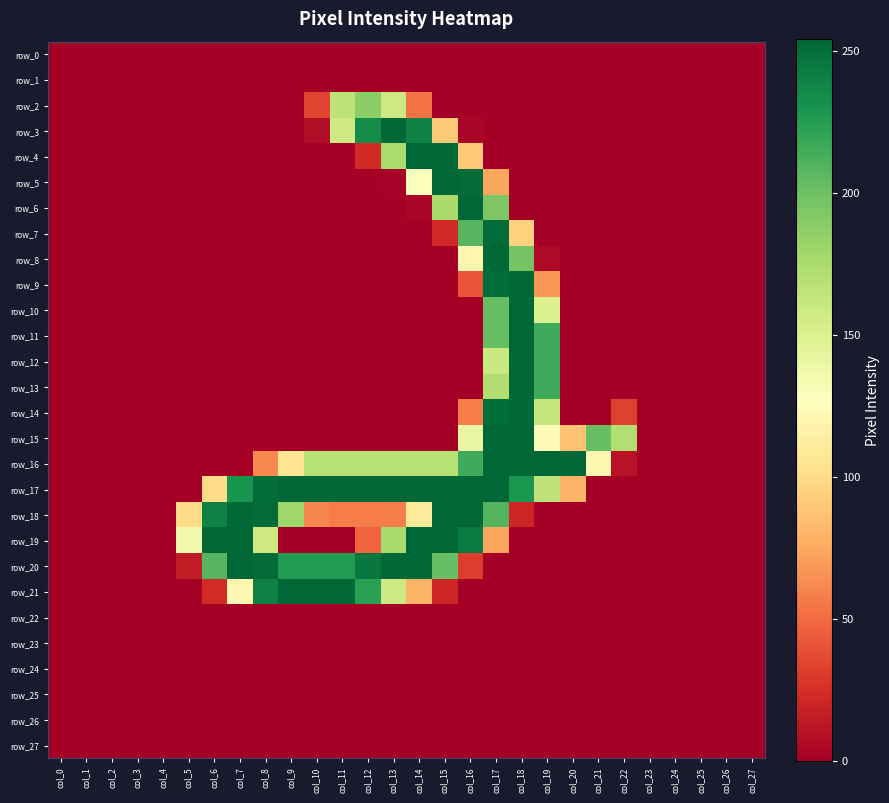

Reading left to right, transcribe all the data shown in this chart.

row_0: 0	0	0	0	0	0	0	0	0	0	0	0	0	0	0	0	0	0	0	0	0	0	0	0	0	0	0	0
row_1: 0	0	0	0	0	0	0	0	0	0	0	0	0	0	0	0	0	0	0	0	0	0	0	0	0	0	0	0
row_2: 0	0	0	0	0	0	0	0	0	0	34	166	188	159	54	0	0	0	0	0	0	0	0	0	0	0	0	0
row_3: 0	0	0	0	0	0	0	0	0	0	7	157	235	254	240	91	3	0	0	0	0	0	0	0	0	0	0	0
row_4: 0	0	0	0	0	0	0	0	0	0	0	0	22	175	254	254	90	0	0	0	0	0	0	0	0	0	0	0
row_5: 0	0	0	0	0	0	0	0	0	0	0	0	0	1	128	254	252	74	0	0	0	0	0	0	0	0	0	0
row_6: 0	0	0	0	0	0	0	0	0	0	0	0	0	0	3	176	254	194	0	0	0	0	0	0	0	0	0	0
row_7: 0	0	0	0	0	0	0	0	0	0	0	0	0	0	0	22	208	252	95	0	0	0	0	0	0	0	0	0
row_8: 0	0	0	0	0	0	0	0	0	0	0	0	0	0	0	0	120	254	197	5	0	0	0	0	0	0	0	0
row_9: 0	0	0	0	0	0	0	0	0	0	0	0	0	0	0	0	41	251	254	68	0	0	0	0	0	0	0	0
row_10: 0	0	0	0	0	0	0	0	0	0	0	0	0	0	0	0	0	202	254	150	0	0	0	0	0	0	0	0
row_11: 0	0	0	0	0	0	0	0	0	0	0	0	0	0	0	0	0	202	254	216	0	0	0	0	0	0	0	0
row_12: 0	0	0	0	0	0	0	0	0	0	0	0	0	0	0	0	0	160	254	216	0	0	0	0	0	0	0	0
row_13: 0	0	0	0	0	0	0	0	0	0	0	0	0	0	0	0	0	172	254	216	0	0	0	0	0	0	0	0
row_14: 0	0	0	0	0	0	0	0	0	0	0	0	0	0	0	0	57	251	254	163	0	0	33	0	0	0	0	0
row_15: 0	0	0	0	0	0	0	0	0	0	0	0	0	0	0	0	140	254	254	125	87	202	171	0	0	0	0	0
row_16: 0	0	0	0	0	0	0	0	62	106	169	169	169	169	169	169	216	254	254	254	253	121	10	0	0	0	0	0
row_17: 0	0	0	0	0	0	100	230	251	254	254	254	254	254	254	254	254	254	229	165	81	0	0	0	0	0	0	0
row_18: 0	0	0	0	0	100	240	254	252	180	61	57	57	58	110	254	254	209	20	0	0	0	0	0	0	0	0	0
row_19: 0	0	0	0	0	134	254	254	159	0	0	0	48	176	254	254	243	73	0	0	0	0	0	0	0	0	0	0
row_20: 0	0	0	0	0	15	208	254	252	226	226	226	246	254	254	202	31	0	0	0	0	0	0	0	0	0	0	0
row_21: 0	0	0	0	0	0	23	121	240	254	254	254	223	158	80	20	0	0	0	0	0	0	0	0	0	0	0	0
row_22: 0	0	0	0	0	0	0	0	0	0	0	0	0	0	0	0	0	0	0	0	0	0	0	0	0	0	0	0
row_23: 0	0	0	0	0	0	0	0	0	0	0	0	0	0	0	0	0	0	0	0	0	0	0	0	0	0	0	0
row_24: 0	0	0	0	0	0	0	0	0	0	0	0	0	0	0	0	0	0	0	0	0	0	0	0	0	0	0	0
row_25: 0	0	0	0	0	0	0	0	0	0	0	0	0	0	0	0	0	0	0	0	0	0	0	0	0	0	0	0
row_26: 0	0	0	0	0	0	0	0	0	0	0	0	0	0	0	0	0	0	0	0	0	0	0	0	0	0	0	0
row_27: 0	0	0	0	0	0	0	0	0	0	0	0	0	0	0	0	0	0	0	0	0	0	0	0	0	0	0	0